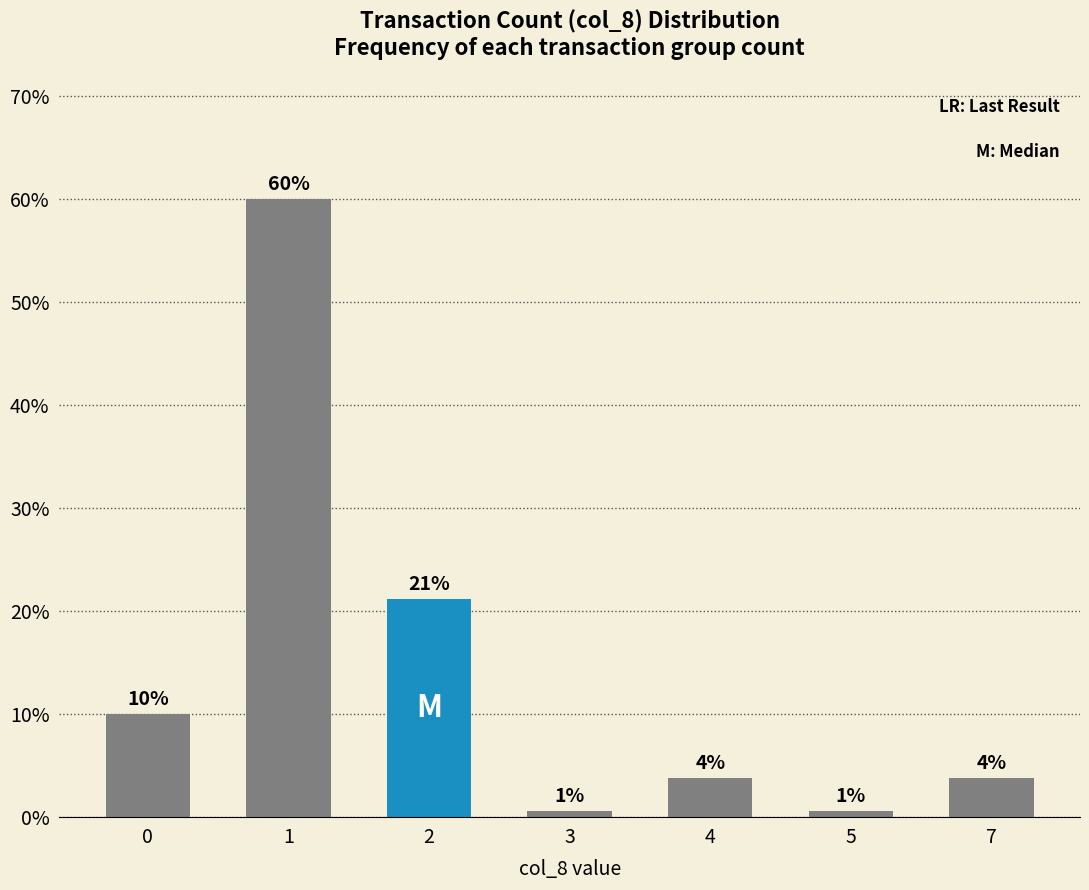

How many bars are there in total?

7